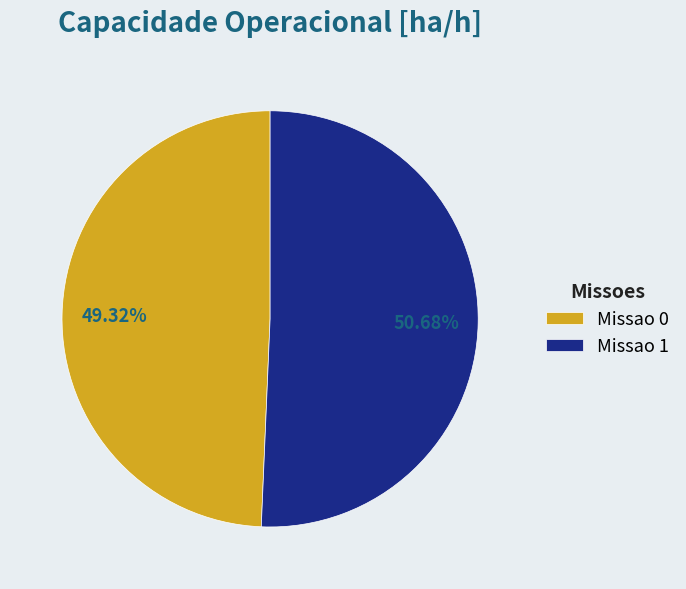

What is the ratio of the value at Missao 0 to the value at Missao 1?

1.0